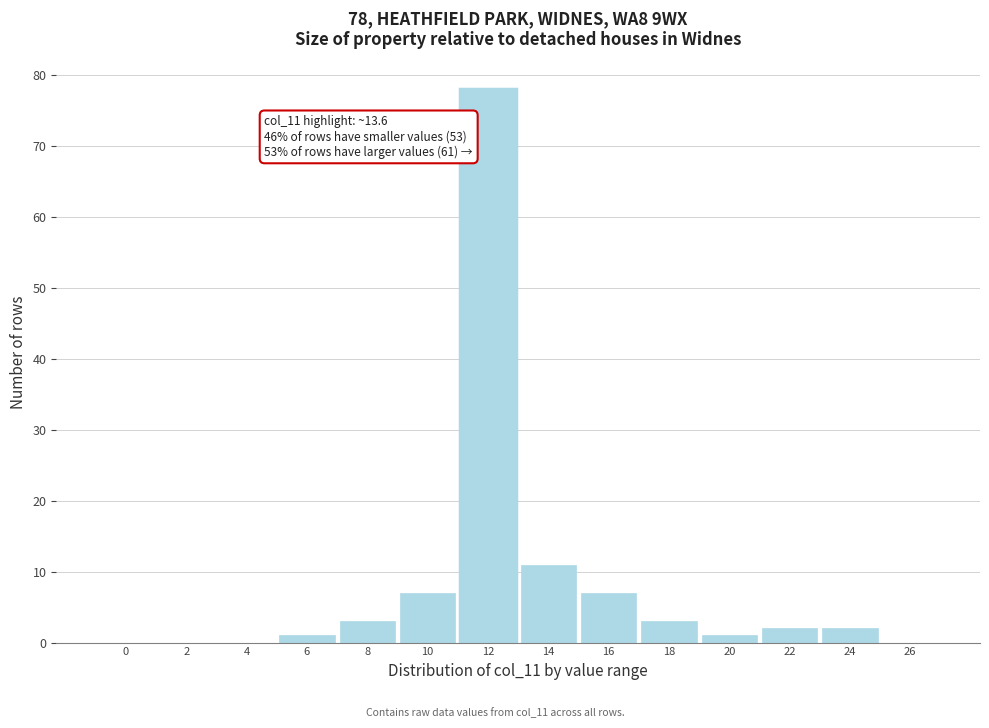

Reading right to left, what are all the values shown in this chart?

26=0	24=2	22=2	20=1	18=3	16=7	14=11	12=78	10=7	8=3	6=1	4=0	2=0	0=0